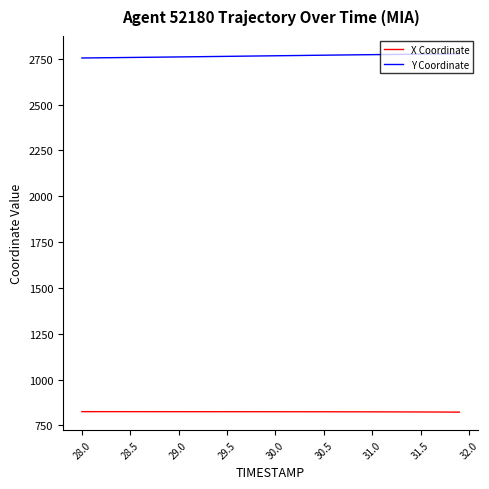

Which series has the largest total across all categories?

Y Coordinate